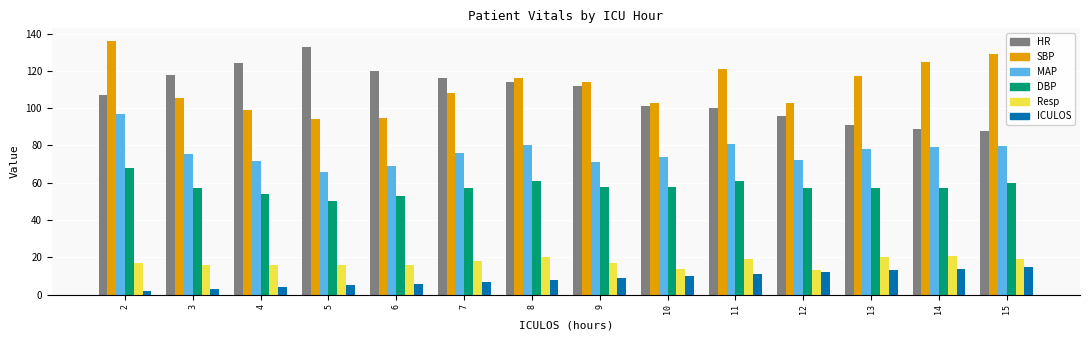

How many series are shown in this chart?

6